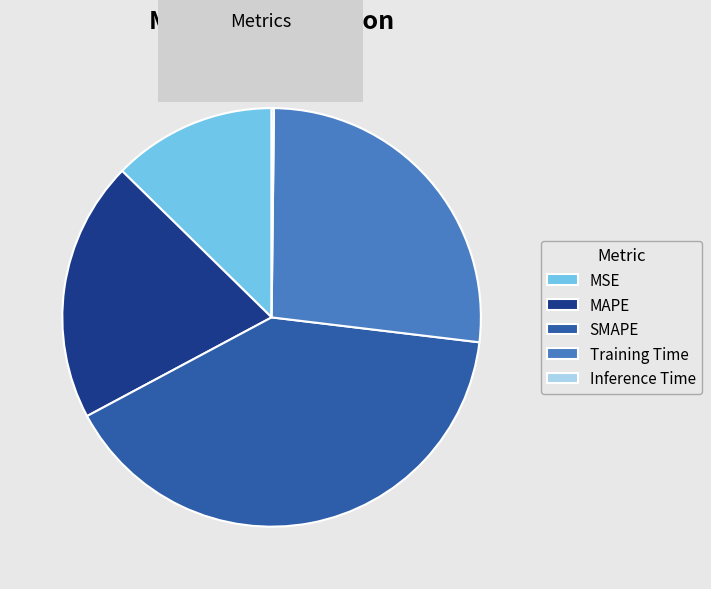

Approximately how many times larger is the value at MSE compared to MAPE?

0.6